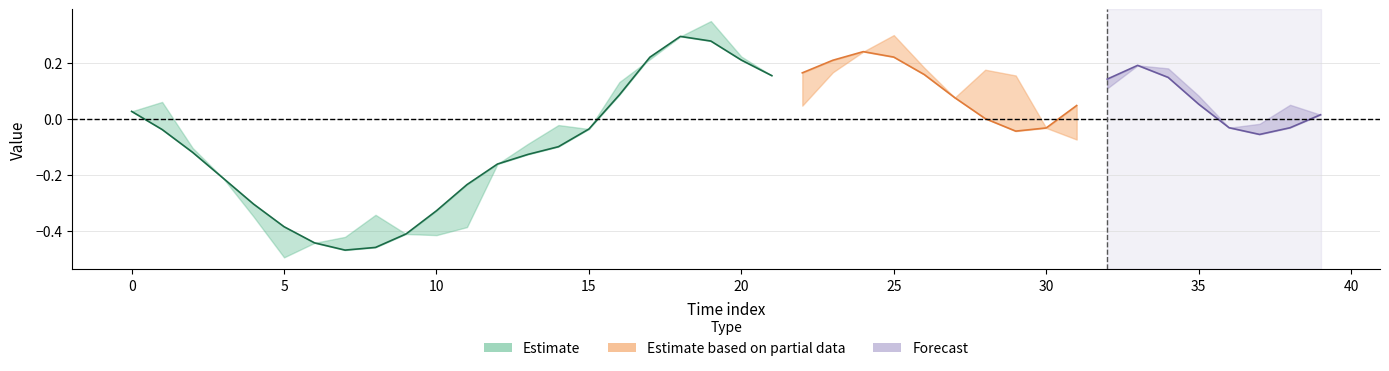

Between 39 and 22, which is larger?

22